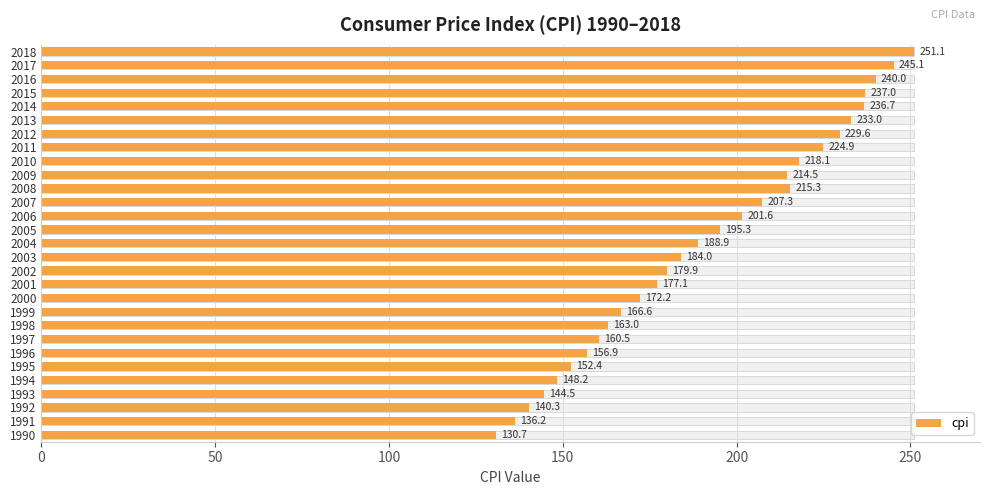

Does the chart contain stacked bars?

No